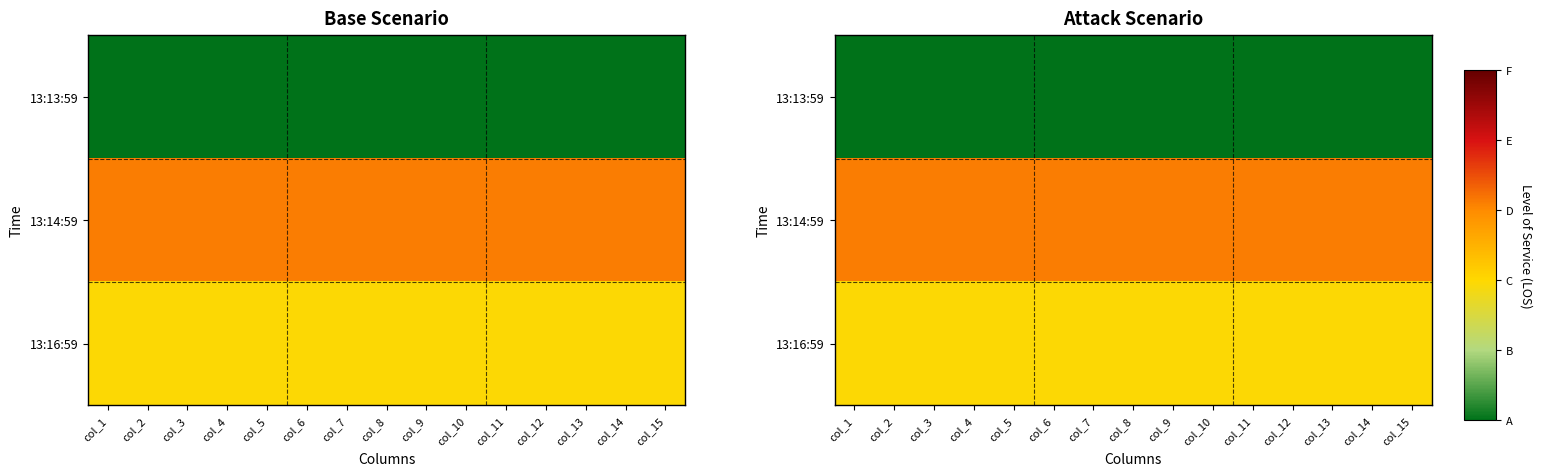

Which category has the highest value in the 13:13:59 series?

col_1